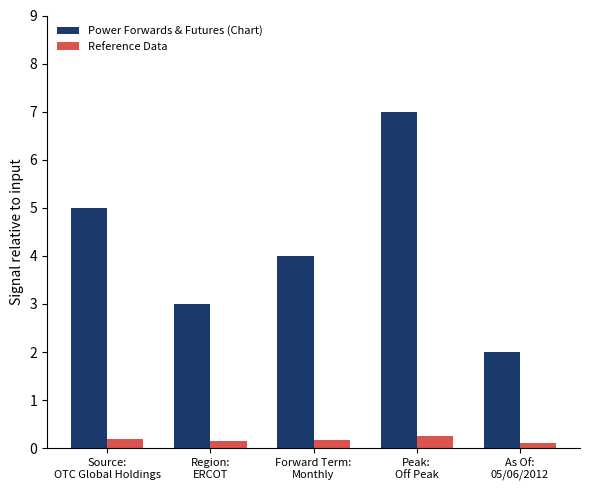

How many Reference Data values are between 0 and 1?

5